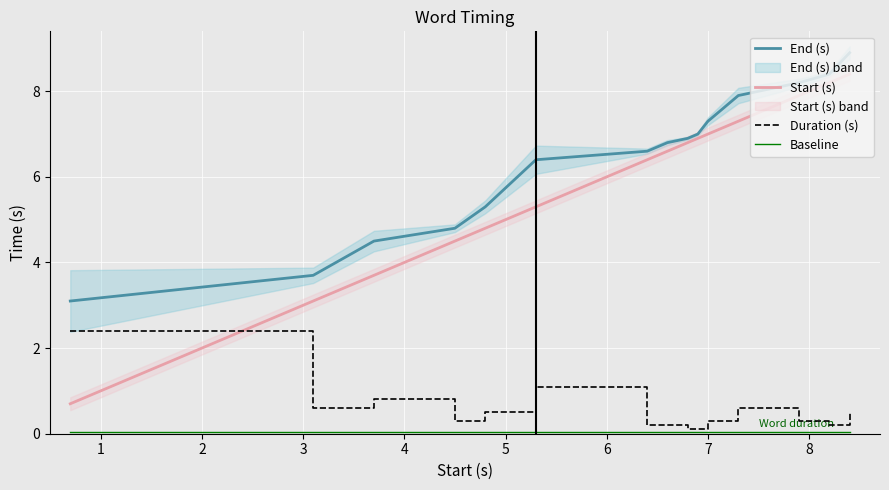

What is the lowest value of the Start (s) series?

0.7